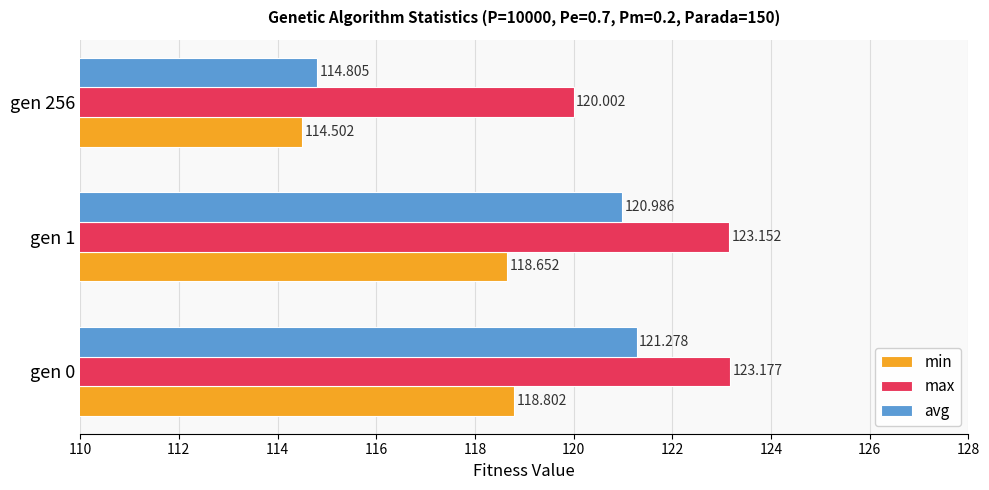

Which series has the largest total across all categories?

max